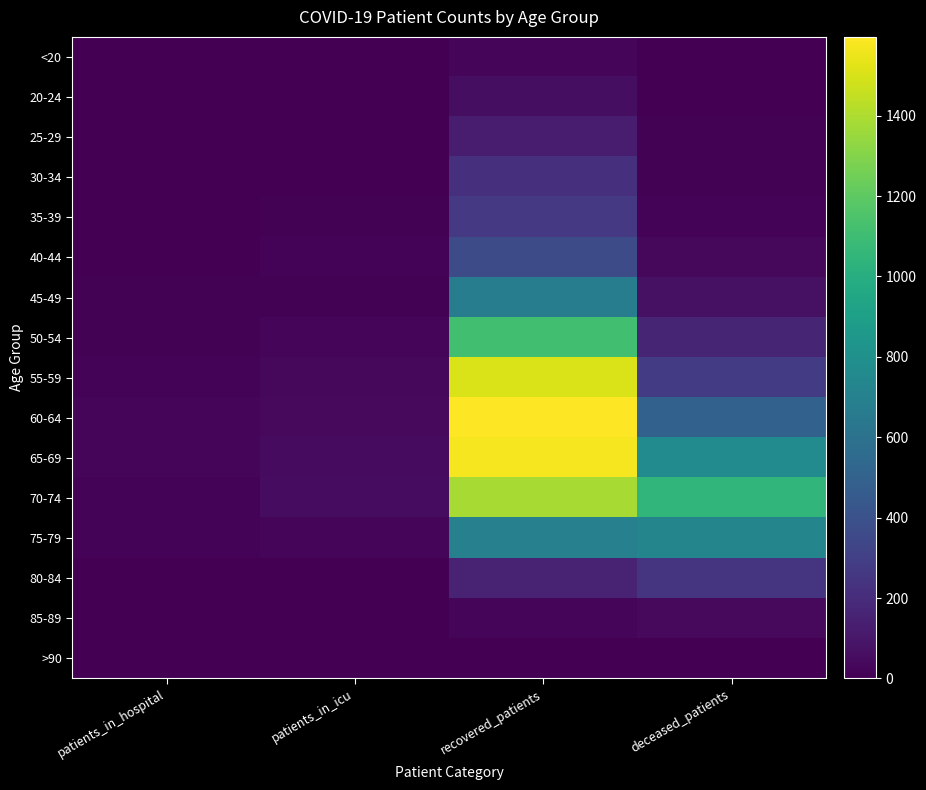

Which has a higher value, patients_in_hospital or patients_in_icu?

patients_in_icu